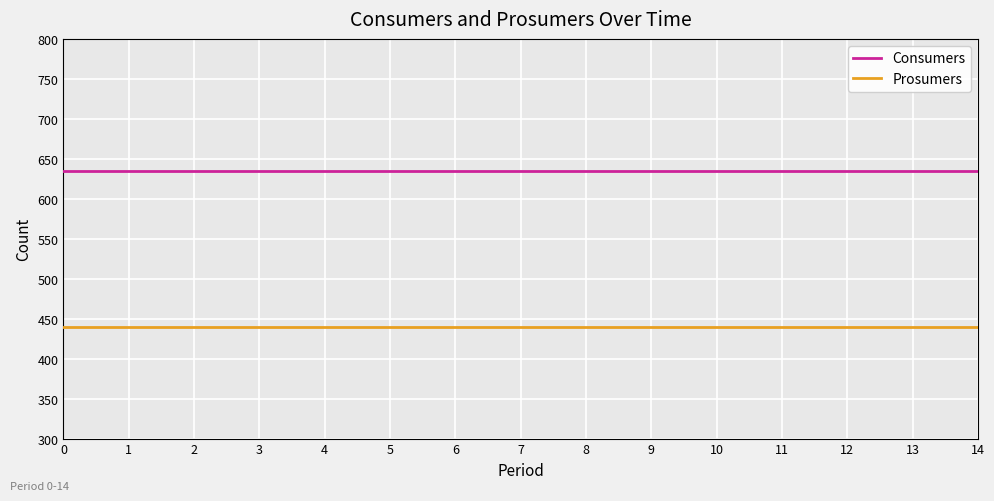

Is the value of Prosumers at 0 greater than the value of Consumers at 5?

No